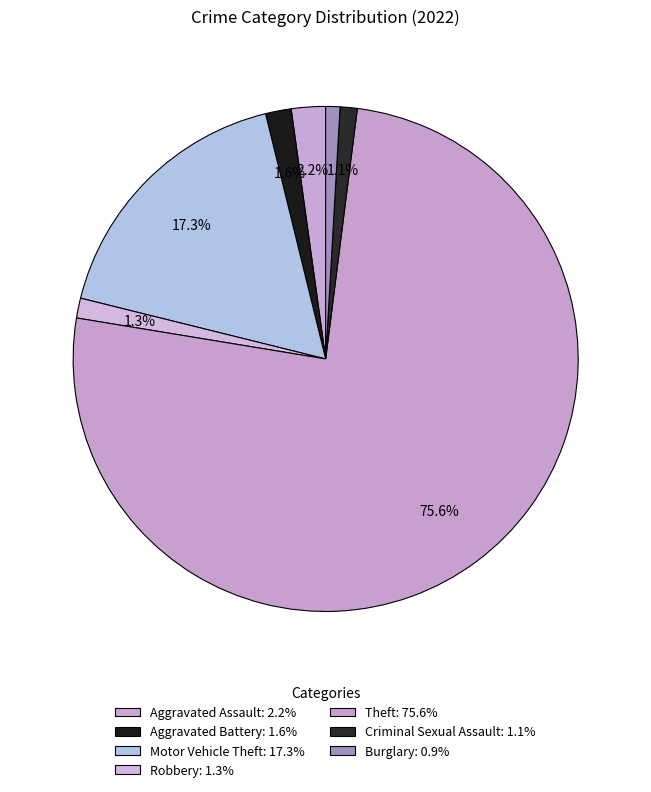

Is there any slice that represents more than half of the pie?

Yes